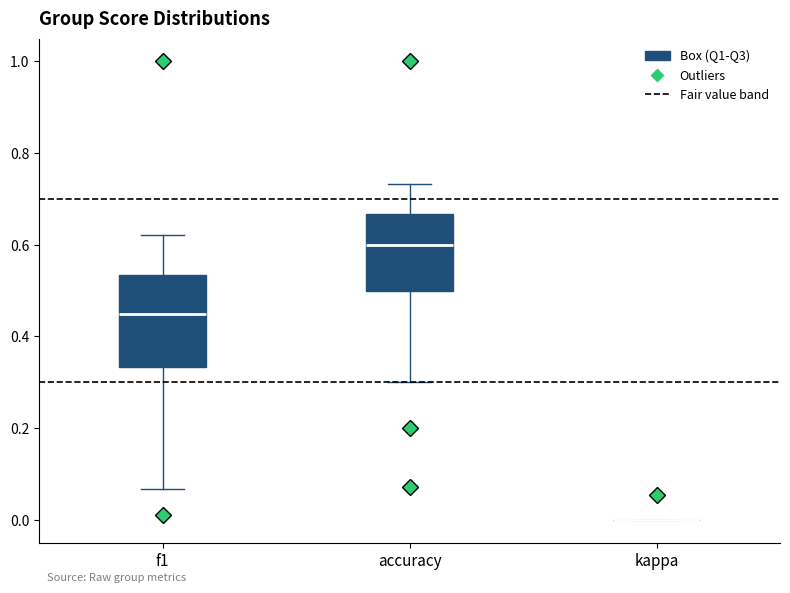

Which box is the tallest, from its lower edge to its upper edge?

f1